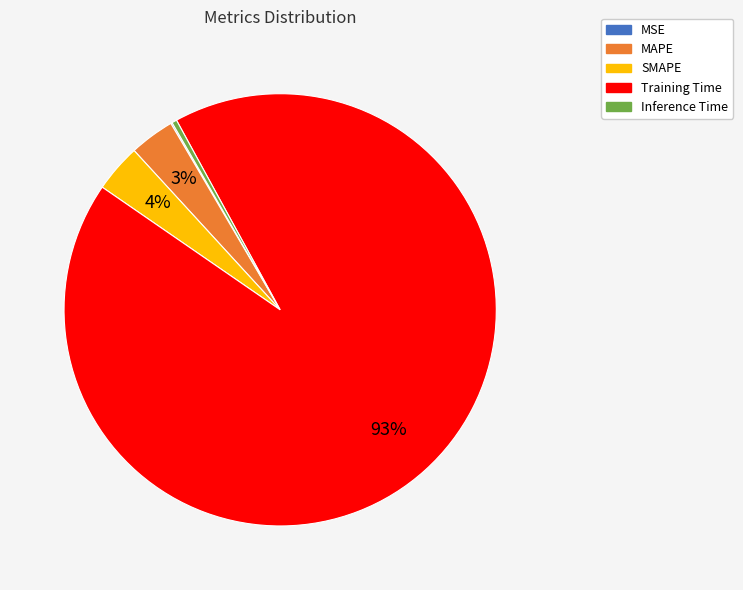

Does Training Time represent more than half of the total?

Yes